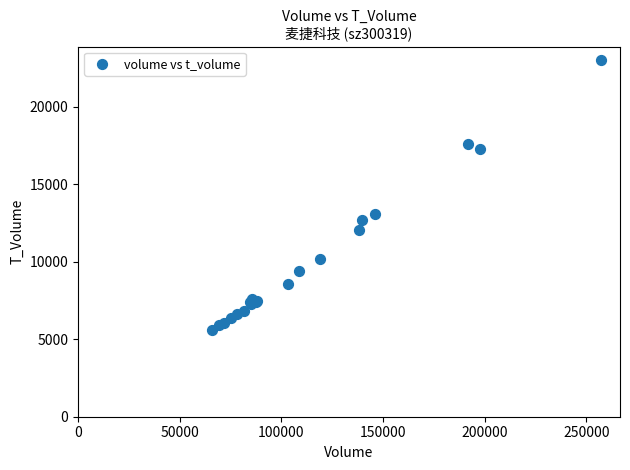

What Y value in the scatter plot is closest to 14307?

13068